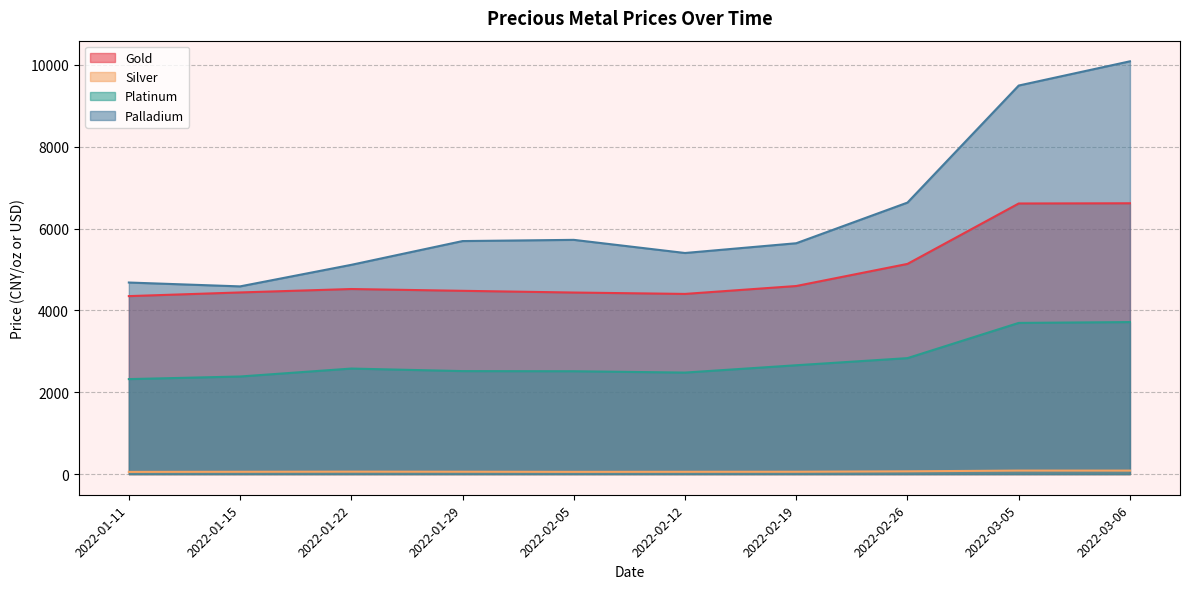

Does the chart display data point markers on the line(s)?

No